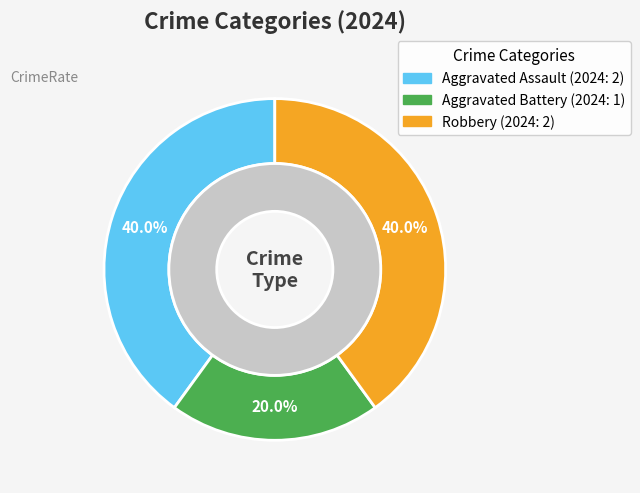

Which slice is the smallest?

Aggravated Battery